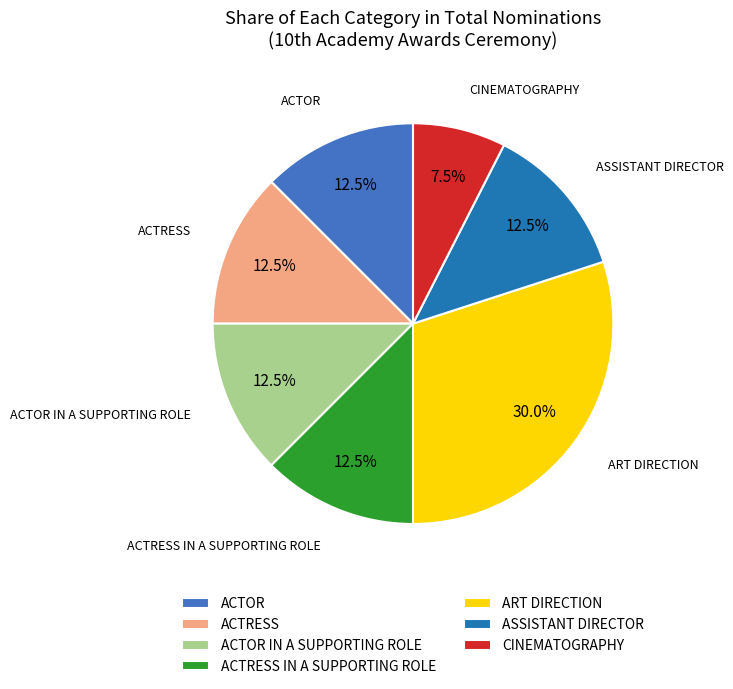

How much of the chart is everything except ACTRESS?

87.5%